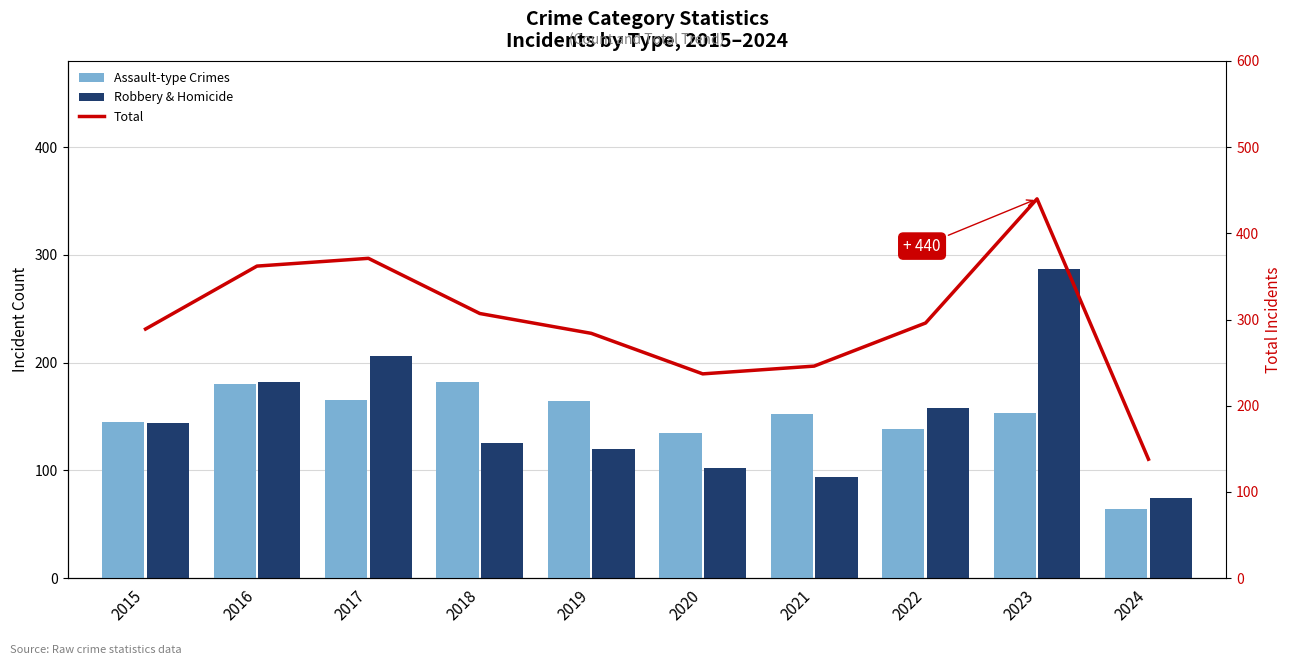

What is the minimum value for Total?

138